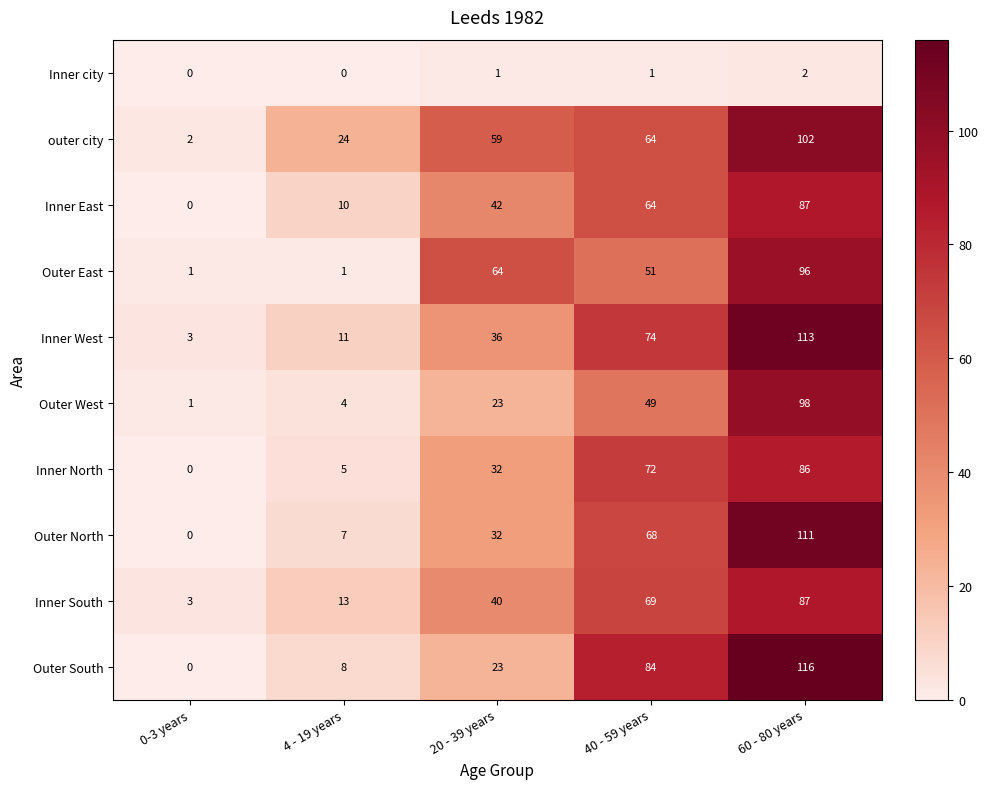

What is the approximate value of Outer East at 60 - 80 years, to the nearest 10?

100